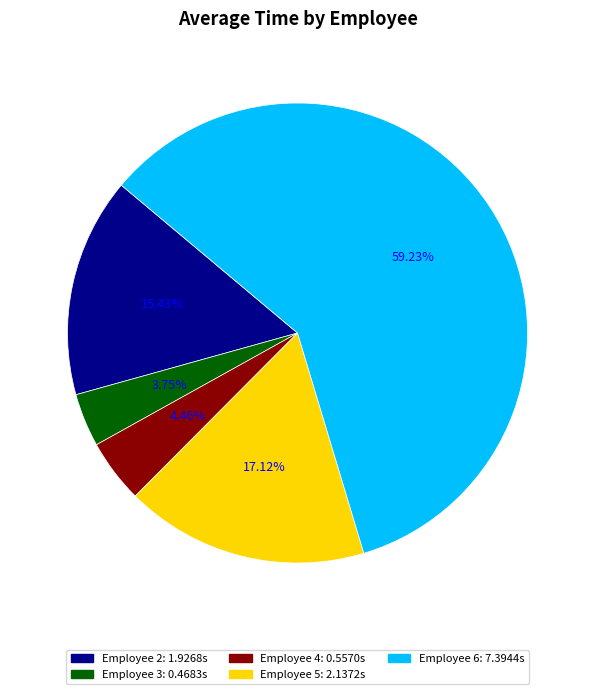

True or false: Employee 3 accounts for 4% of the total.

True